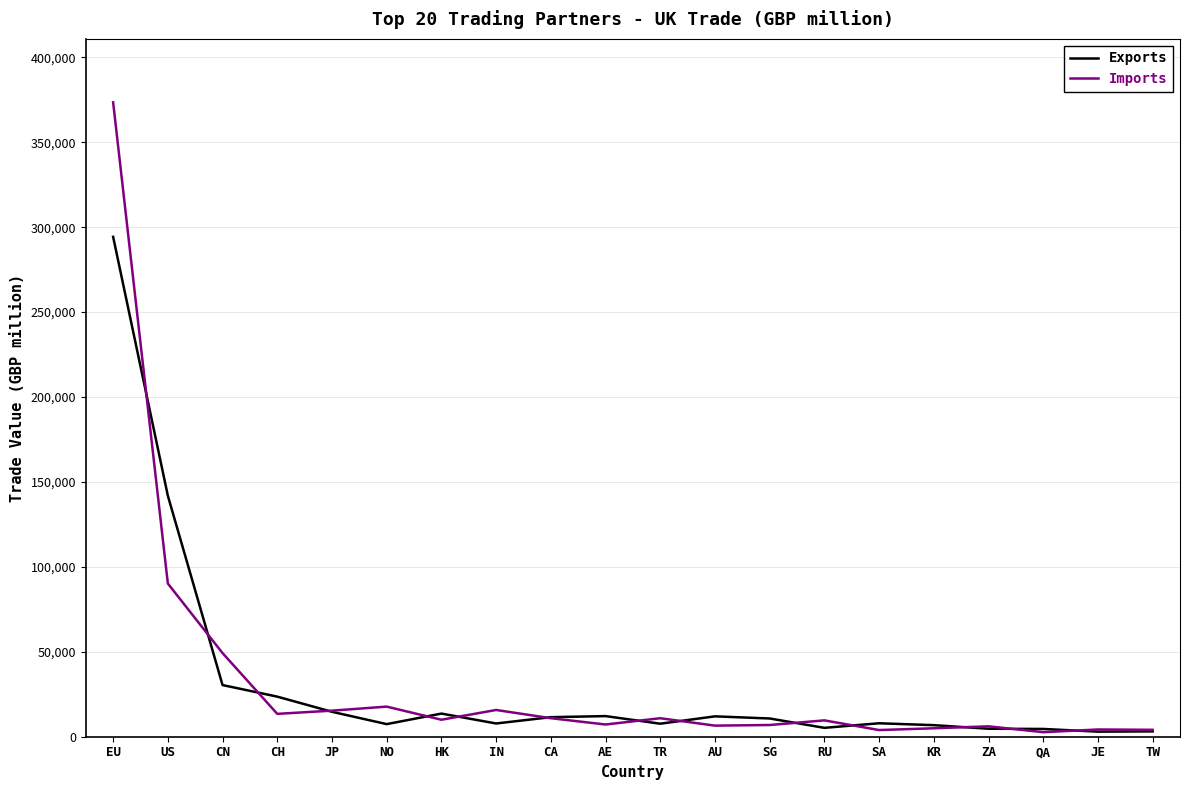

Where is Exports nearest to the value 148646?

US